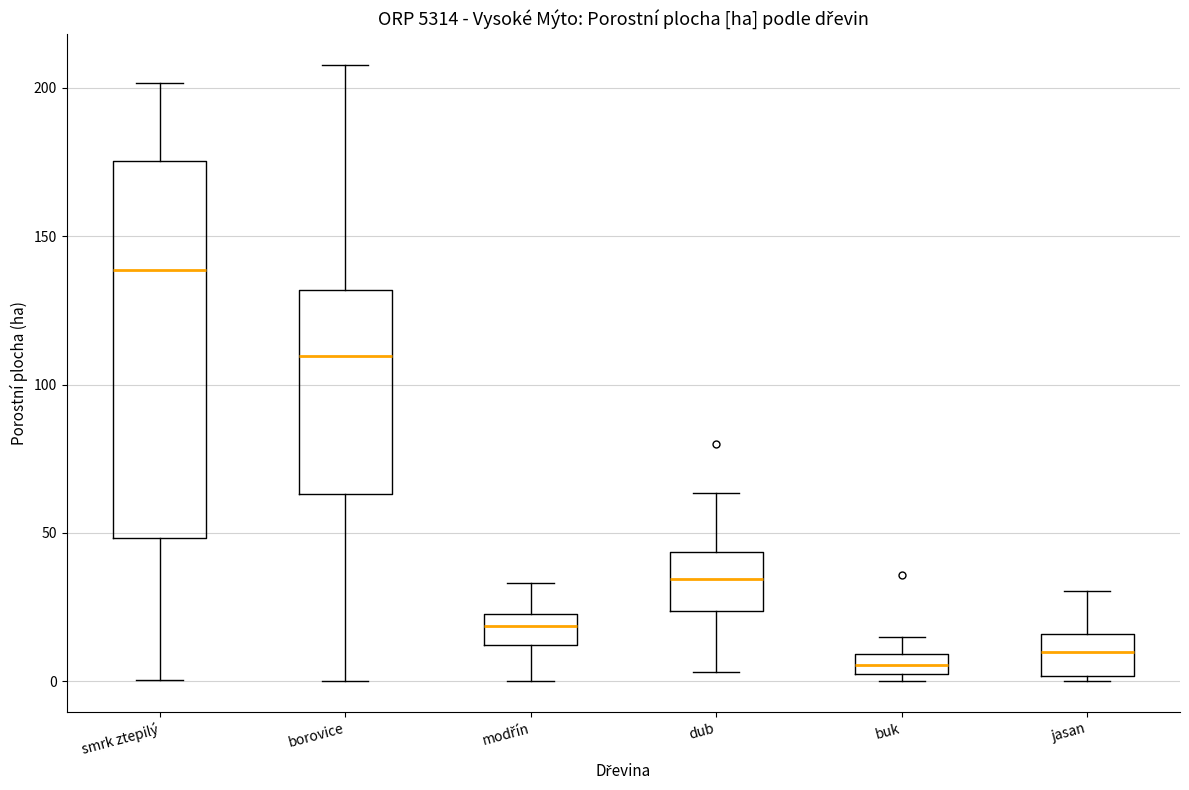

Where does the lower whisker of the box for smrk ztepilý end on the y-axis? The values are not printed on the chart, so give them approximately, as read against the axis.

0